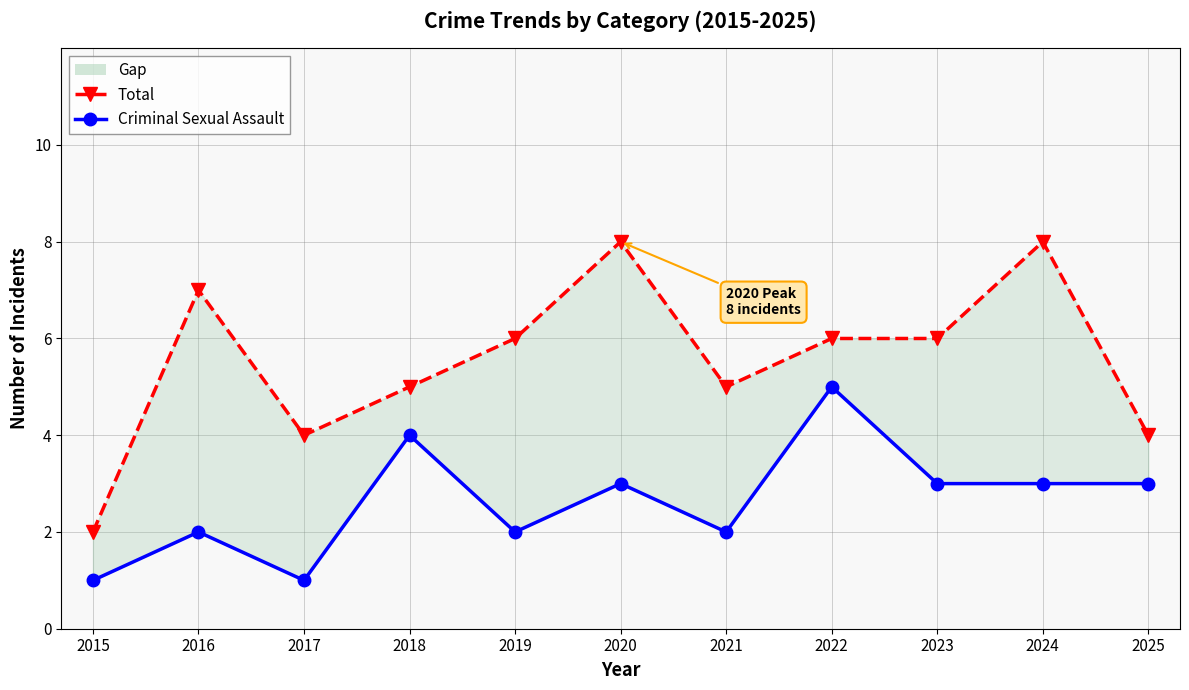

Does the chart have visible grid lines?

Yes